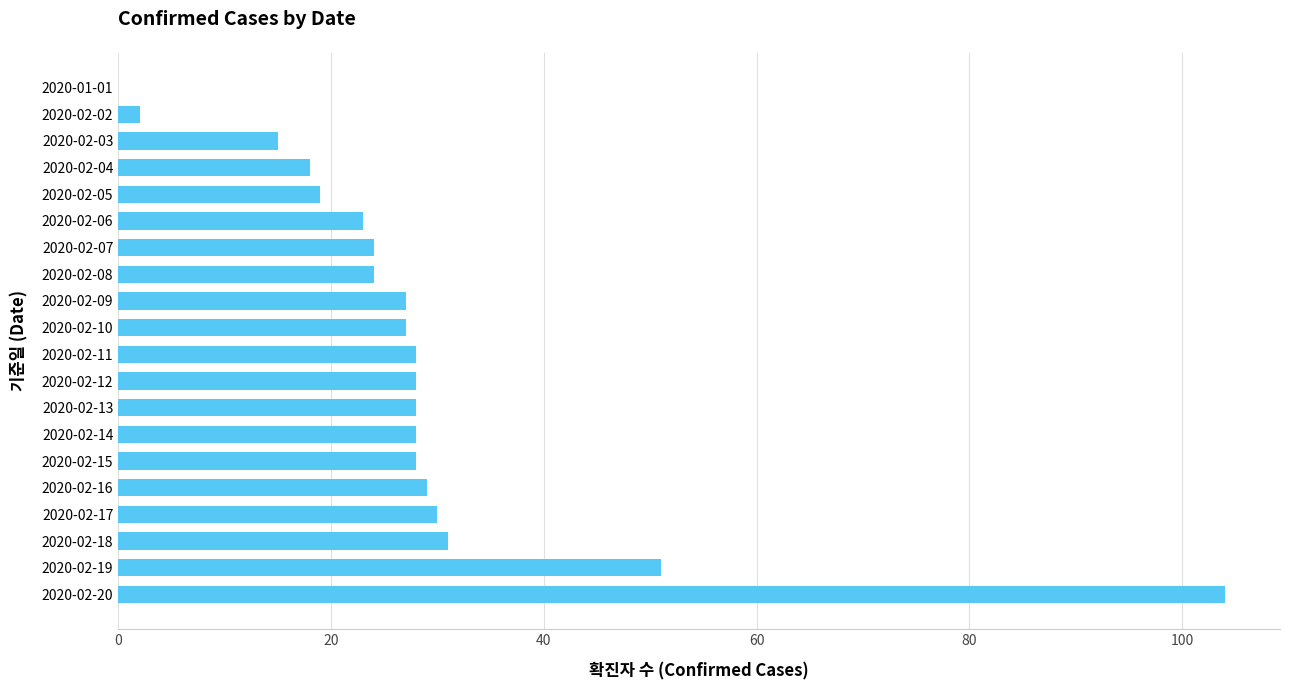

What is the change in value from 2020-02-05 to 2020-02-10?

+8